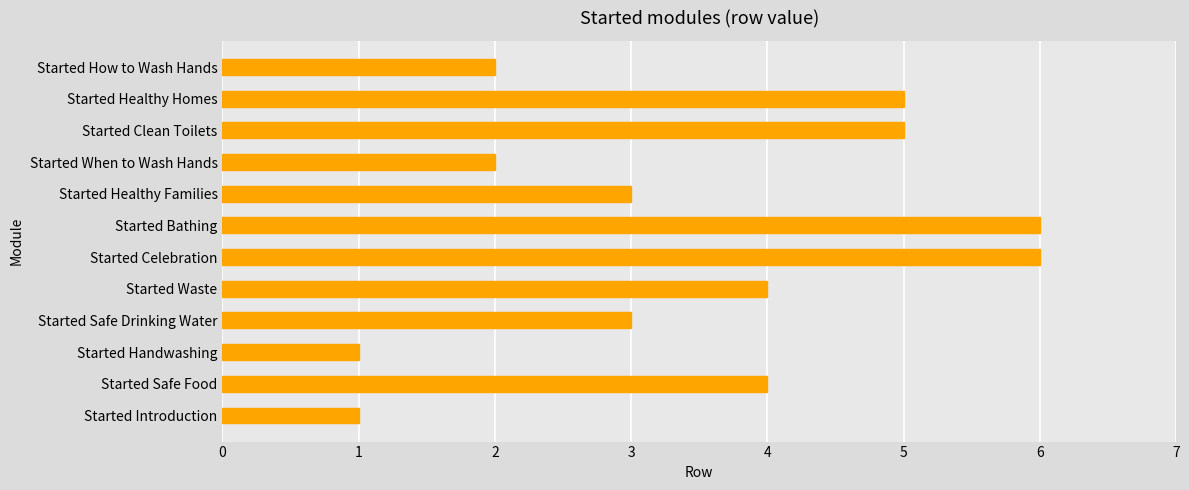

What is the average value?

4